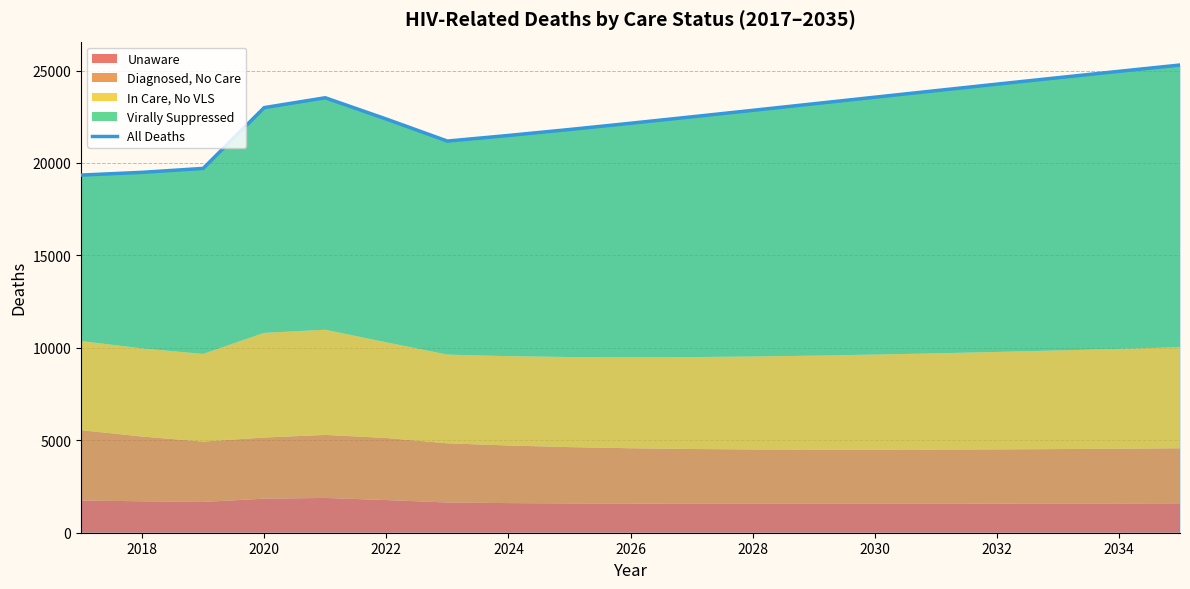

True or false: the data shows 9031 at 2016.

False